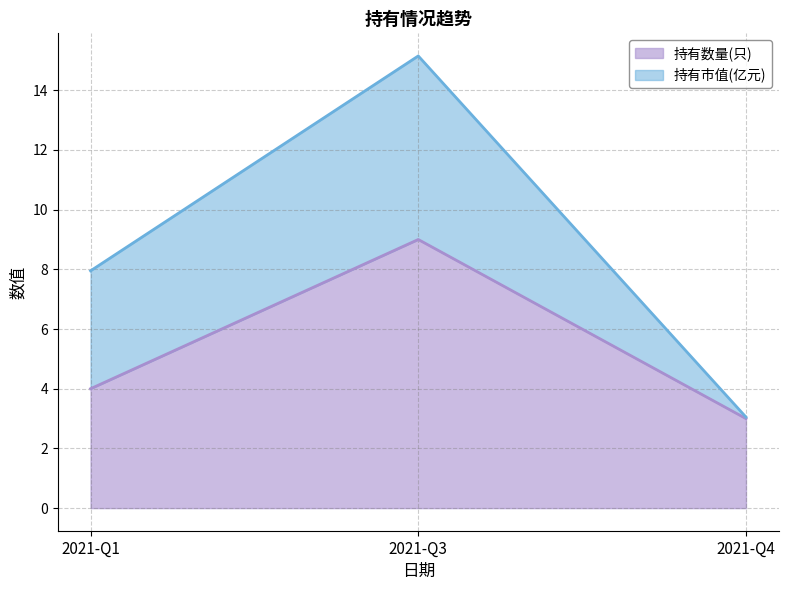

How many data points are above 4?

1